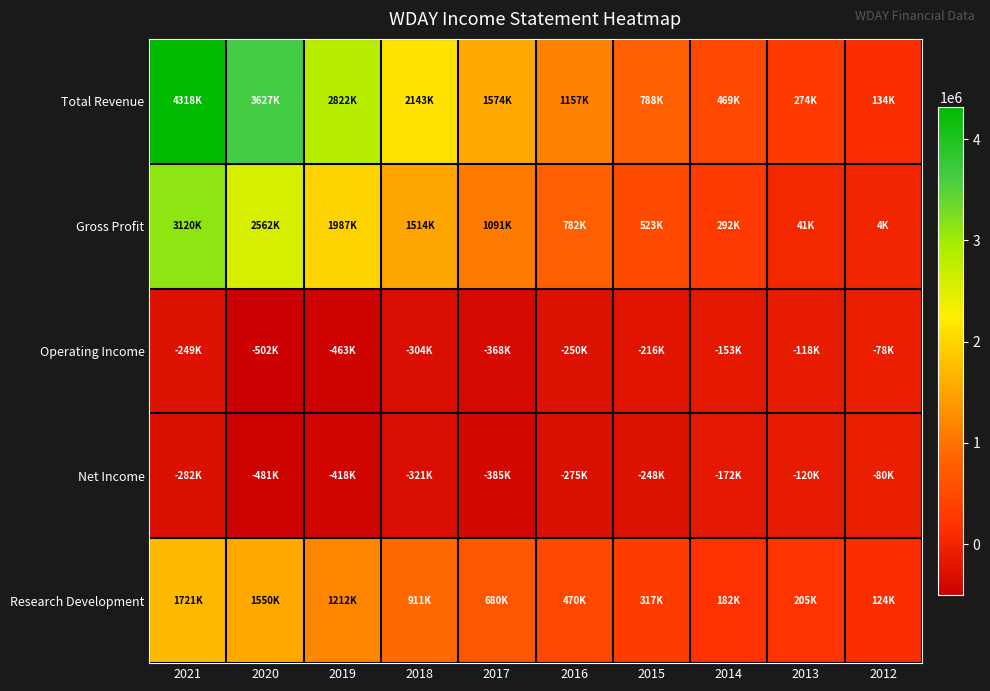

Which series has the widest spread of values?

Total Revenue